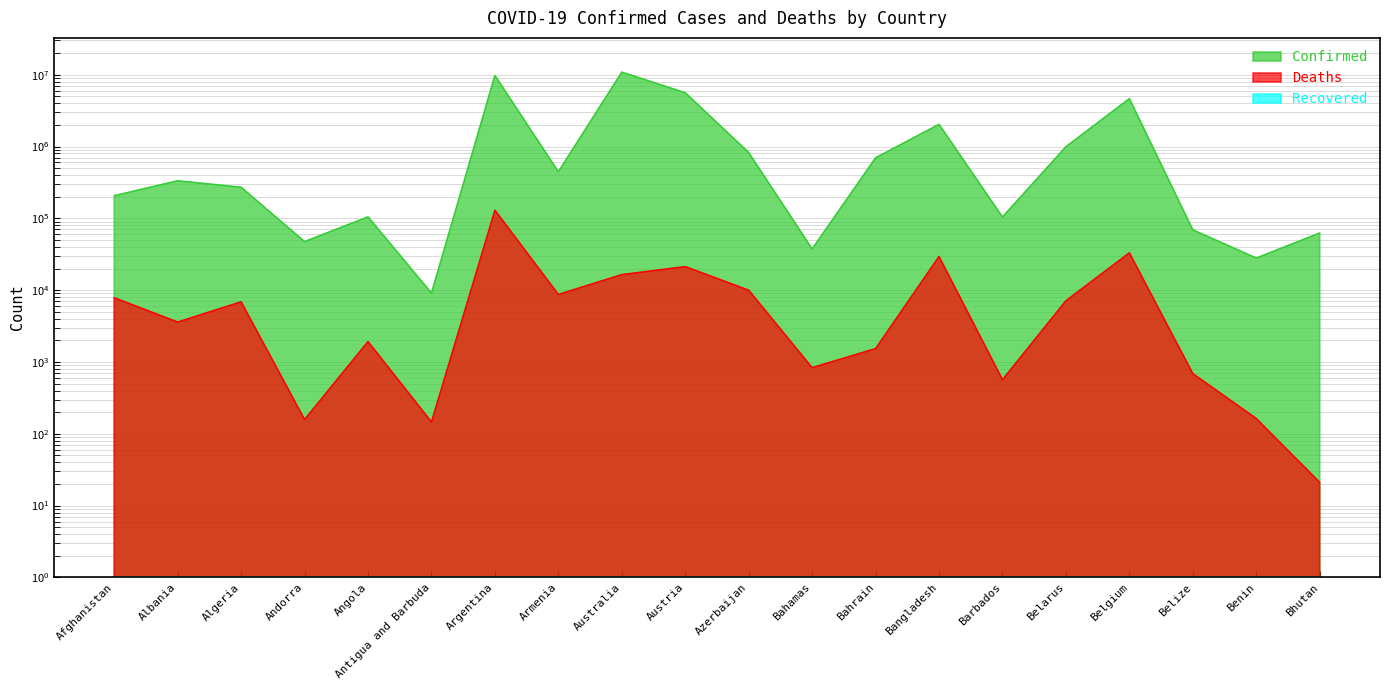

What position from the right is Bangladesh?

7